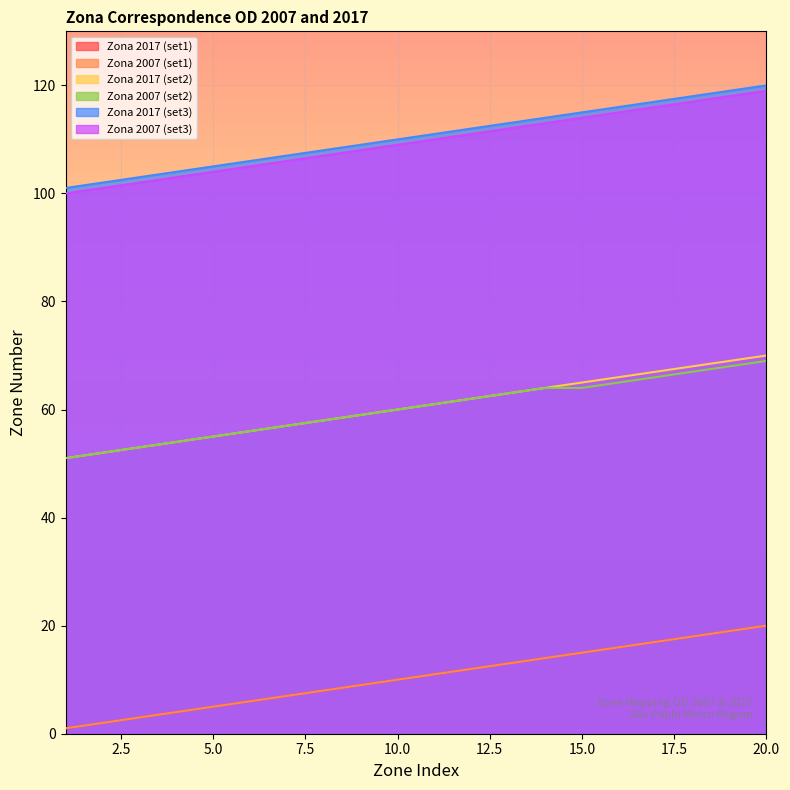

What is the approximate value of Zona 2007 (set2) at 5.0?

55